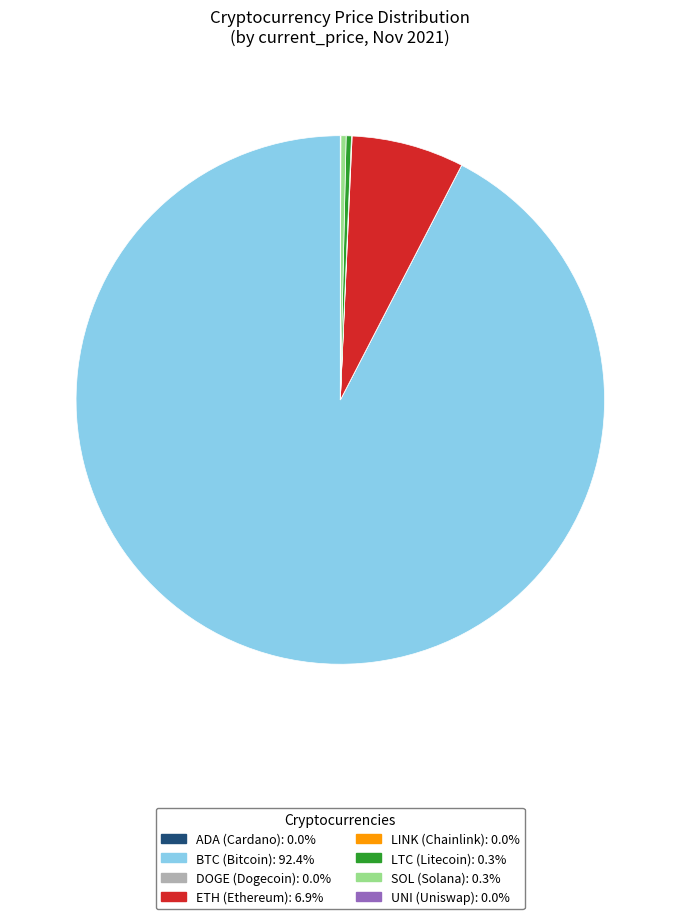

Does any single category account for the majority?

Yes